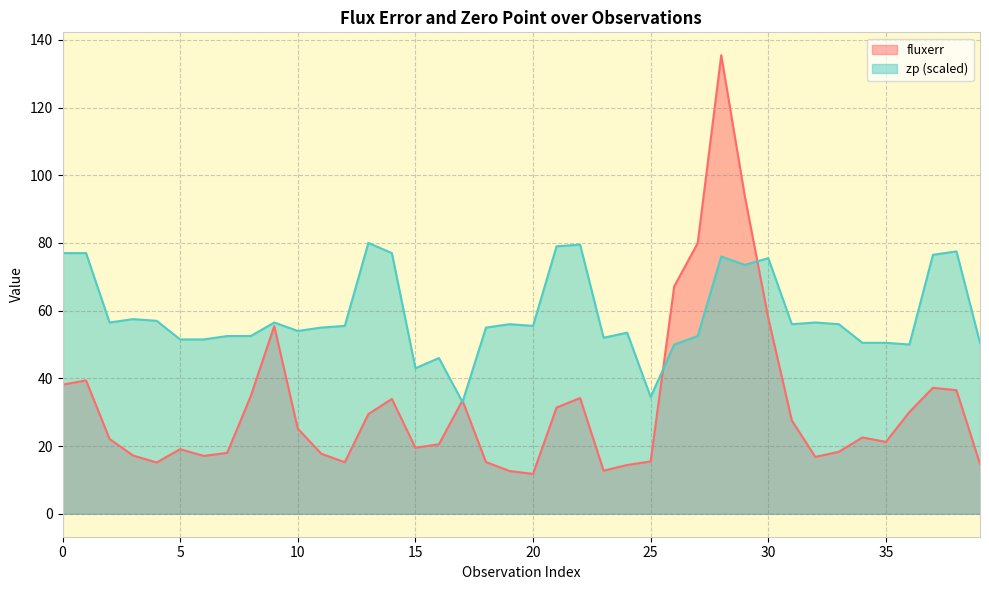

Rank the series at 25 from highest to lowest value.

zp (scaled), fluxerr